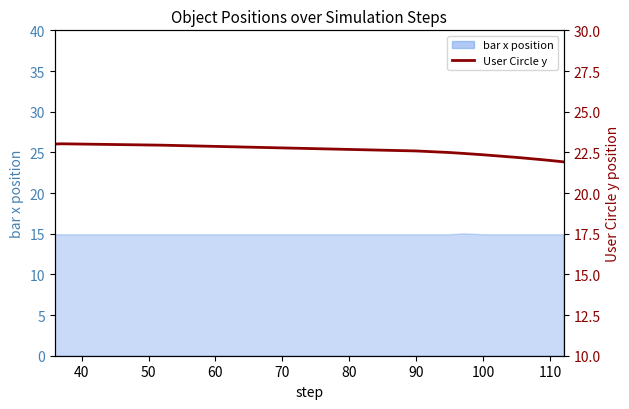

What is the greatest value displayed?

23.0